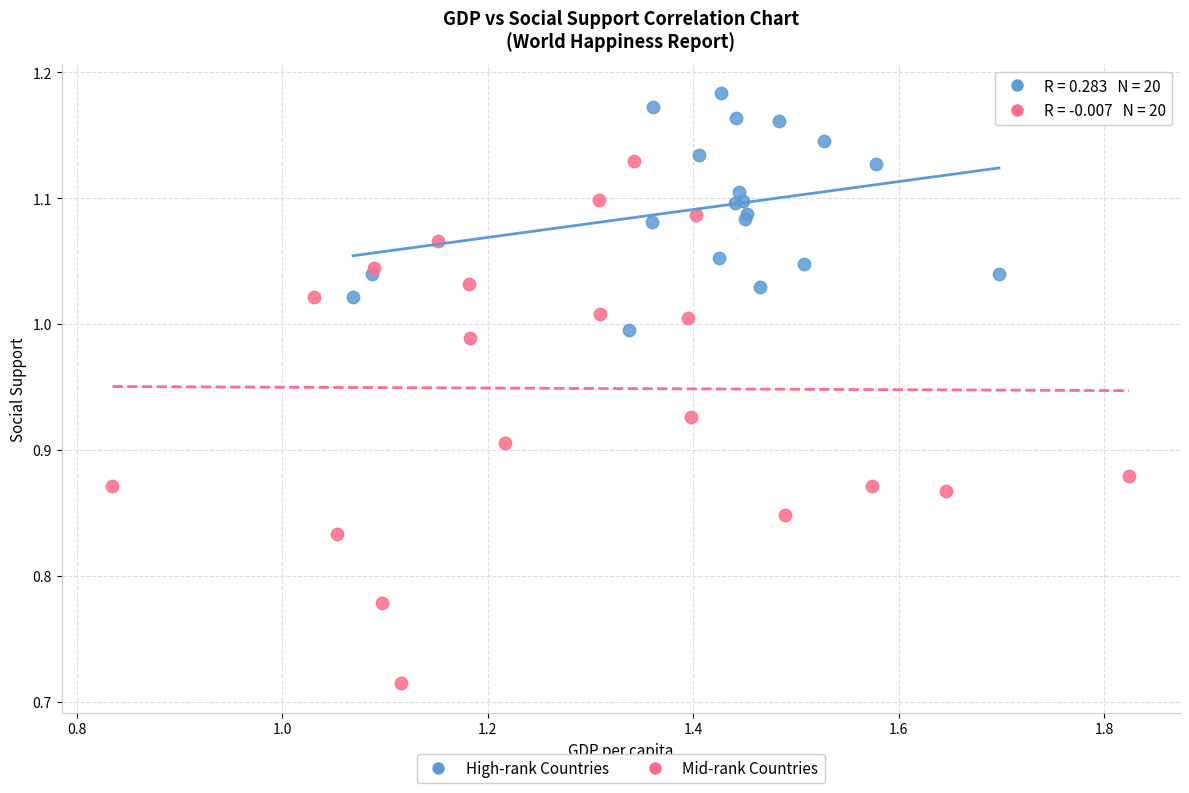

Which series contains the lowest Y value?

Mid-rank Countries